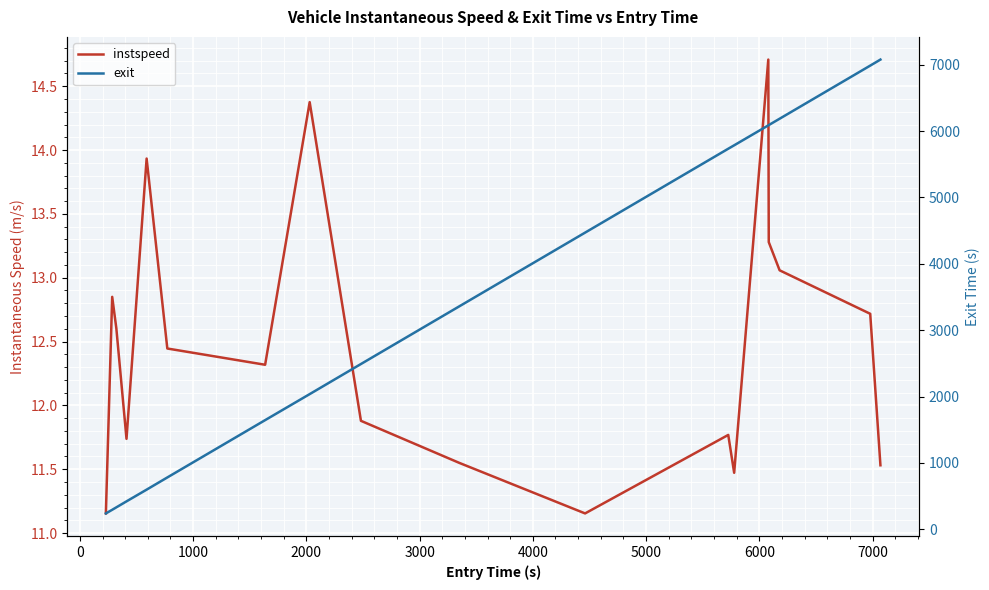

True or false: exit and instspeed intersect in this chart.

False